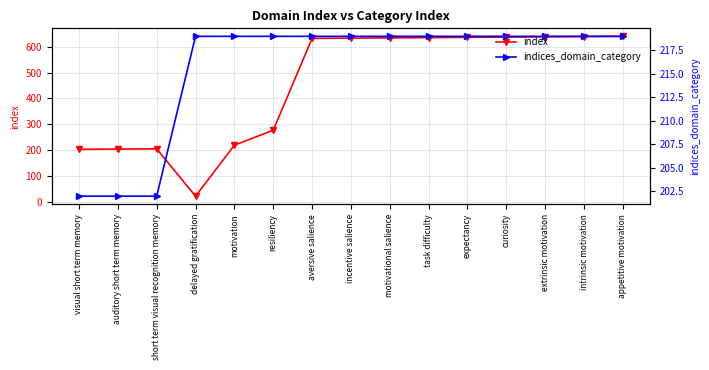

Between motivational salience and intrinsic motivation, which series saw the biggest shift?

index